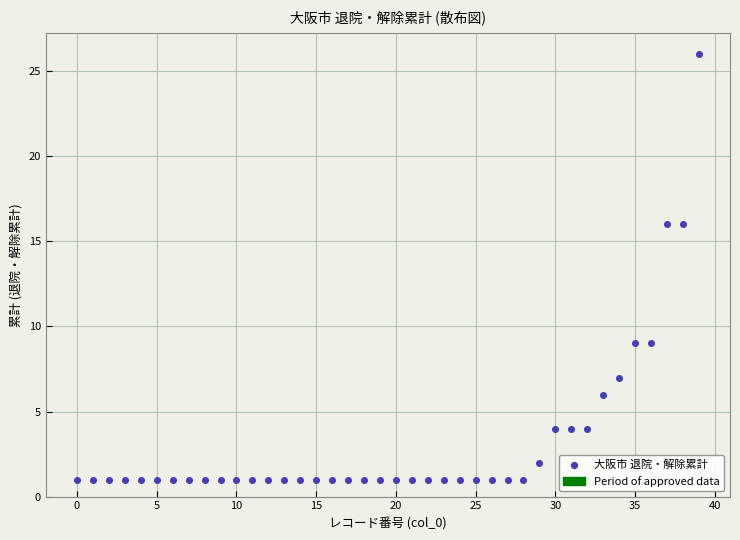

What is the range of Y values (max minus min)?

25